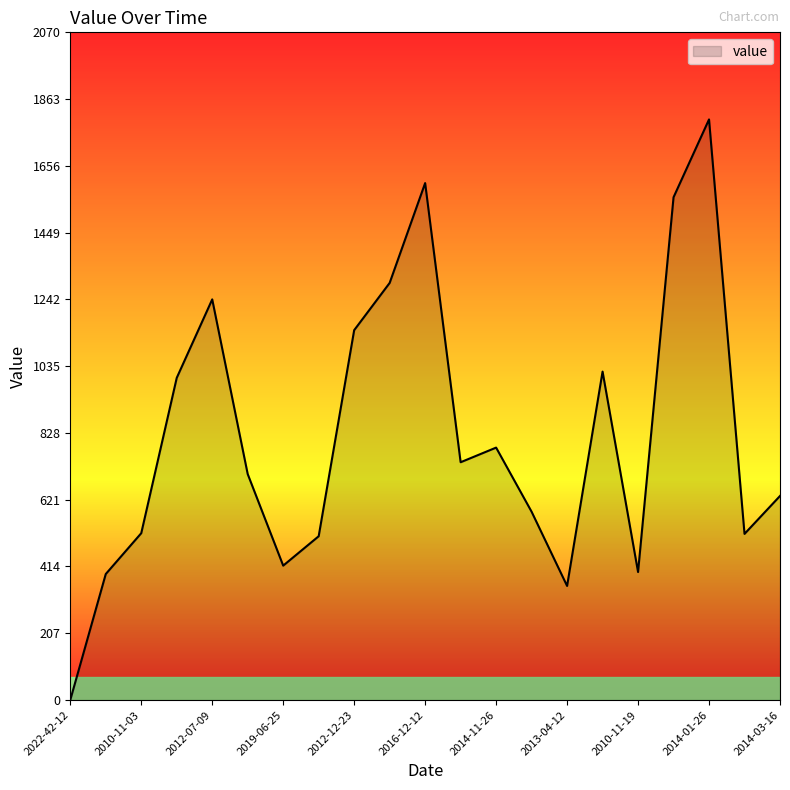

What is the greatest value displayed?

1800.2